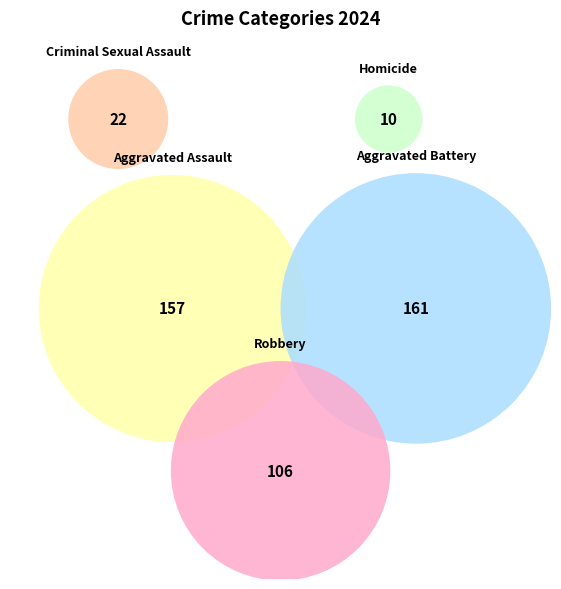

To the nearest percent, what is the average slice percentage?

20%